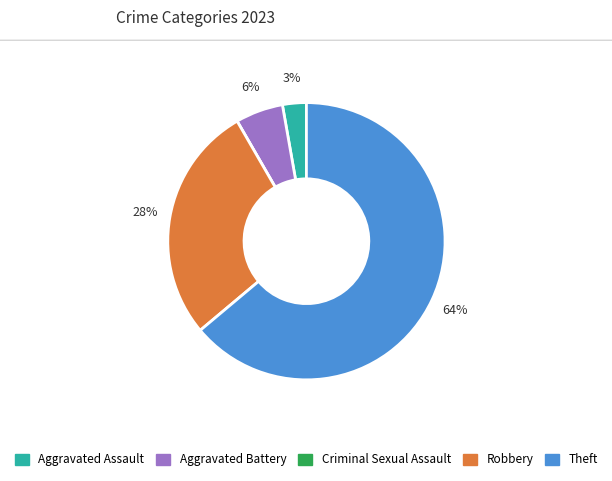

To the nearest percent, what is the average slice percentage?

20%